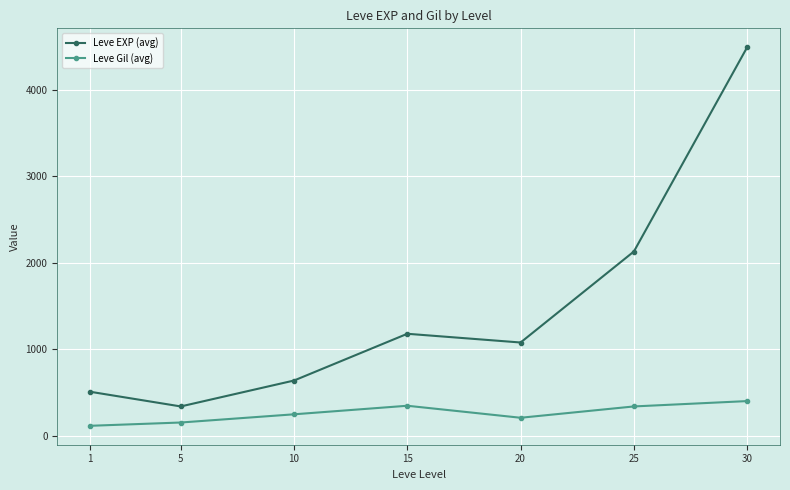

True or false: Leve EXP (avg) and Leve Gil (avg) cross at least once.

False